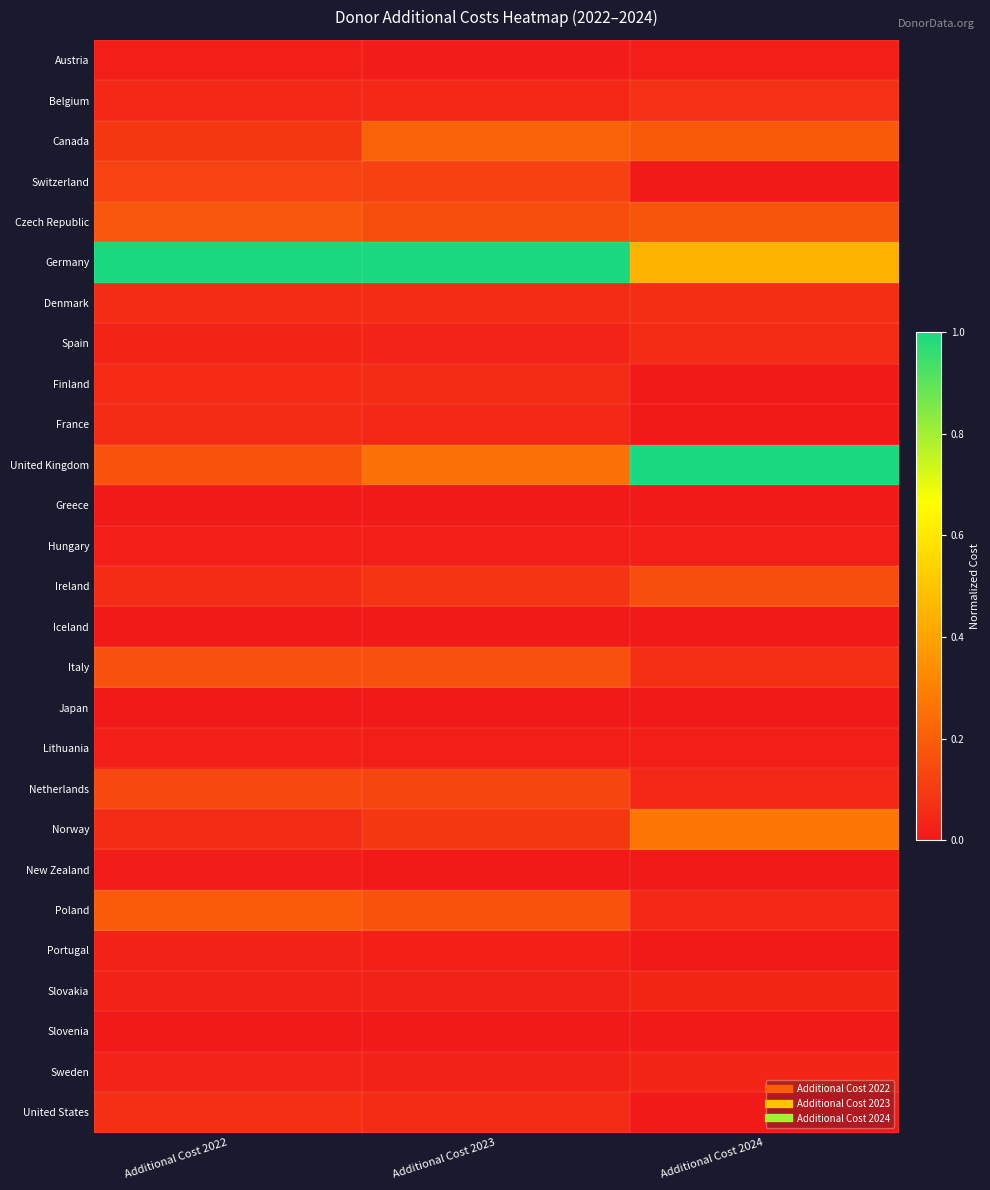

Which label corresponds to the smallest value in the chart?

Additional Cost 2024